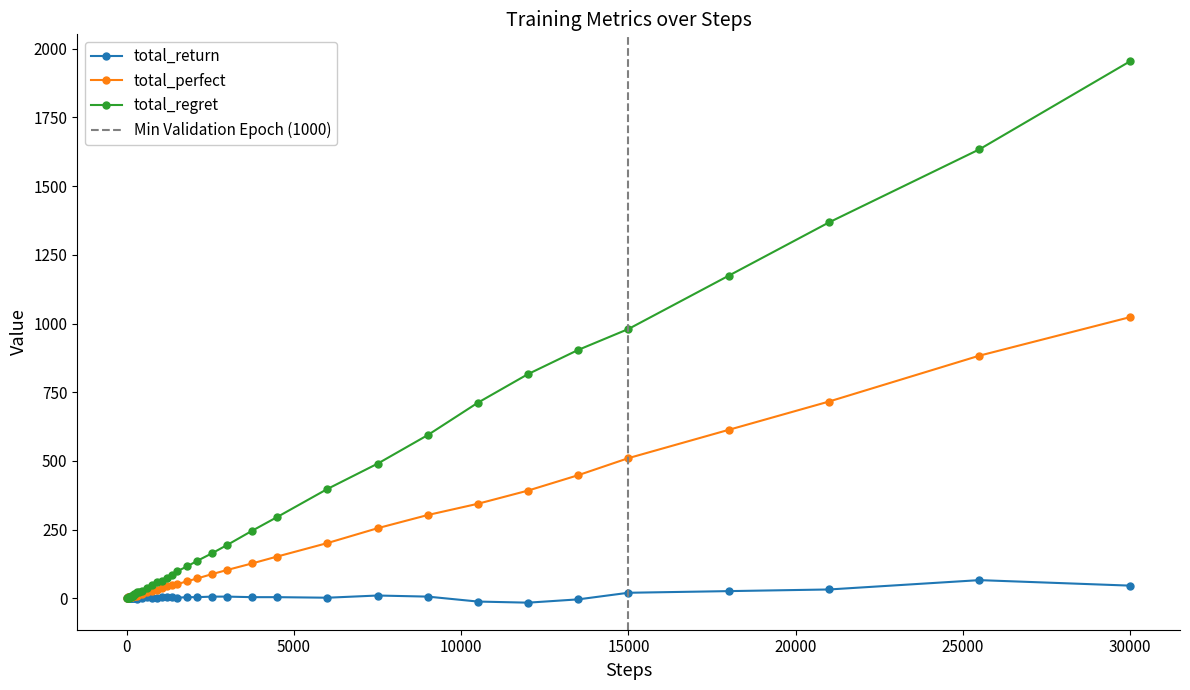

True or false: total_return has more than 2 points higher than both neighbors.

True